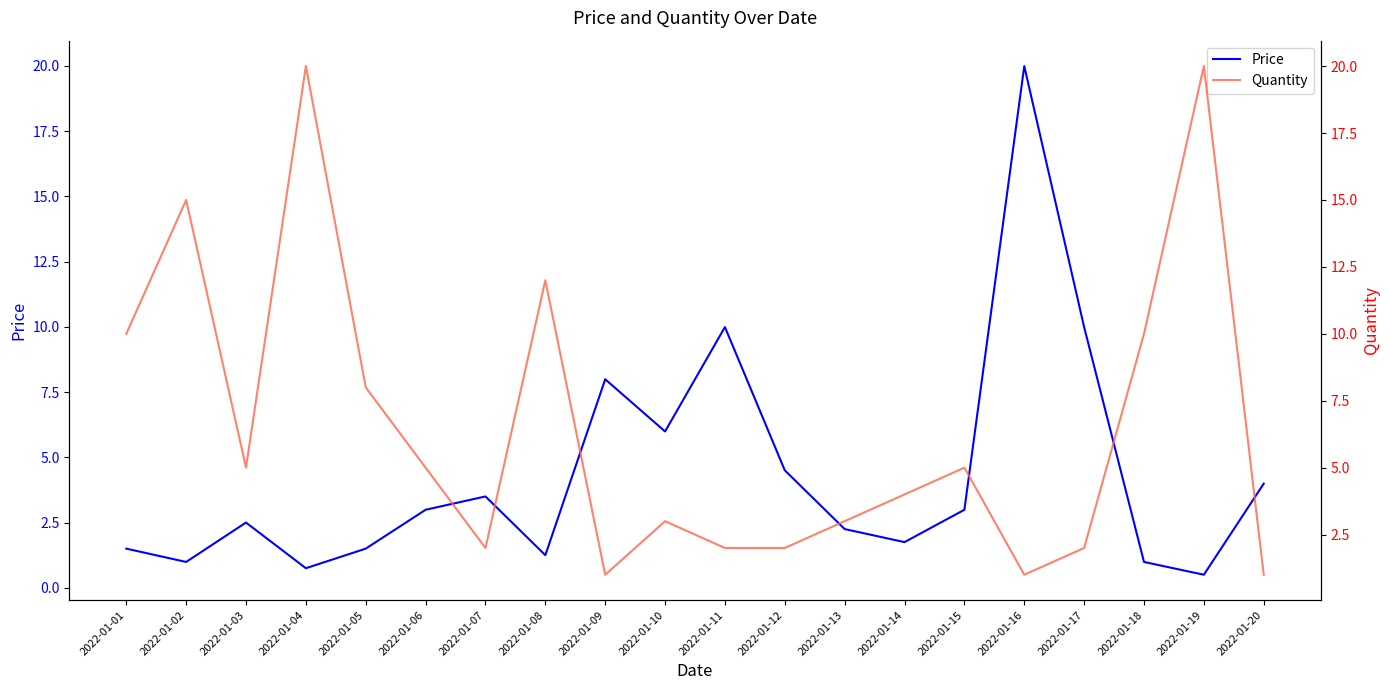

True or false: Price has a value of 1.2 at 2022-01-08.

True